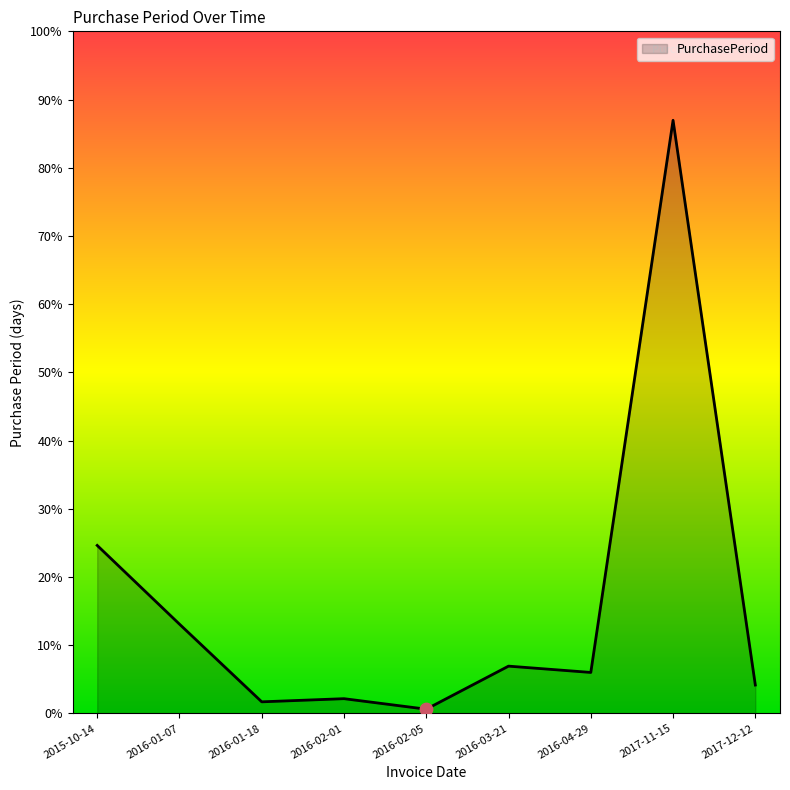

Which has a higher value, 2017-12-12 or 2016-01-07?

2016-01-07